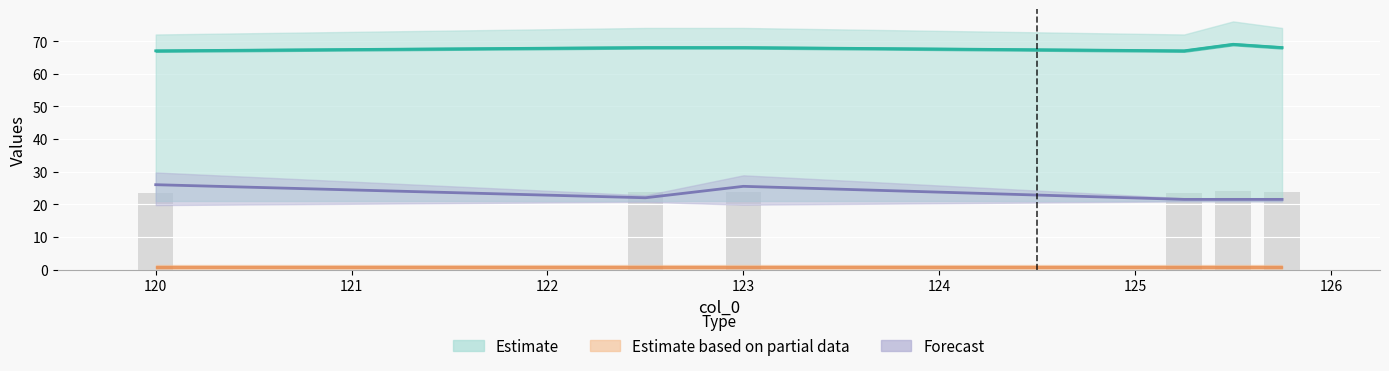

Does the chart contain stacked bars?

No